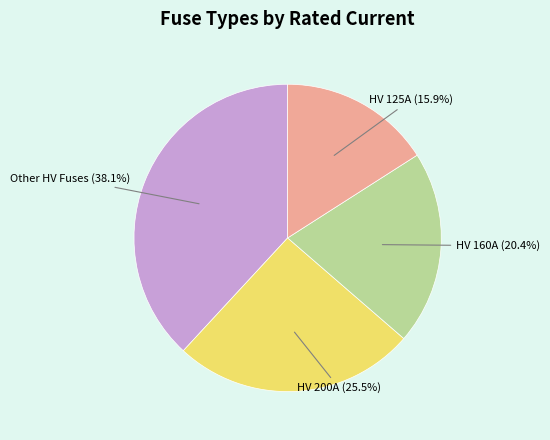

How many segments does this pie chart have?

4